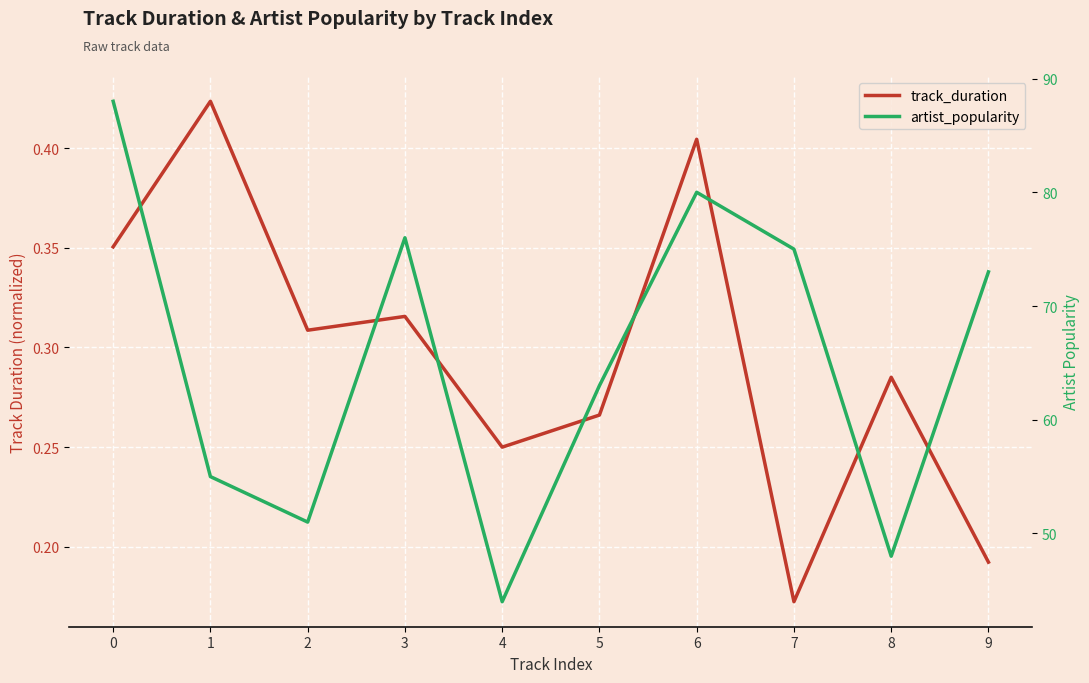

At how many categories does at least one series exceed 50?

8